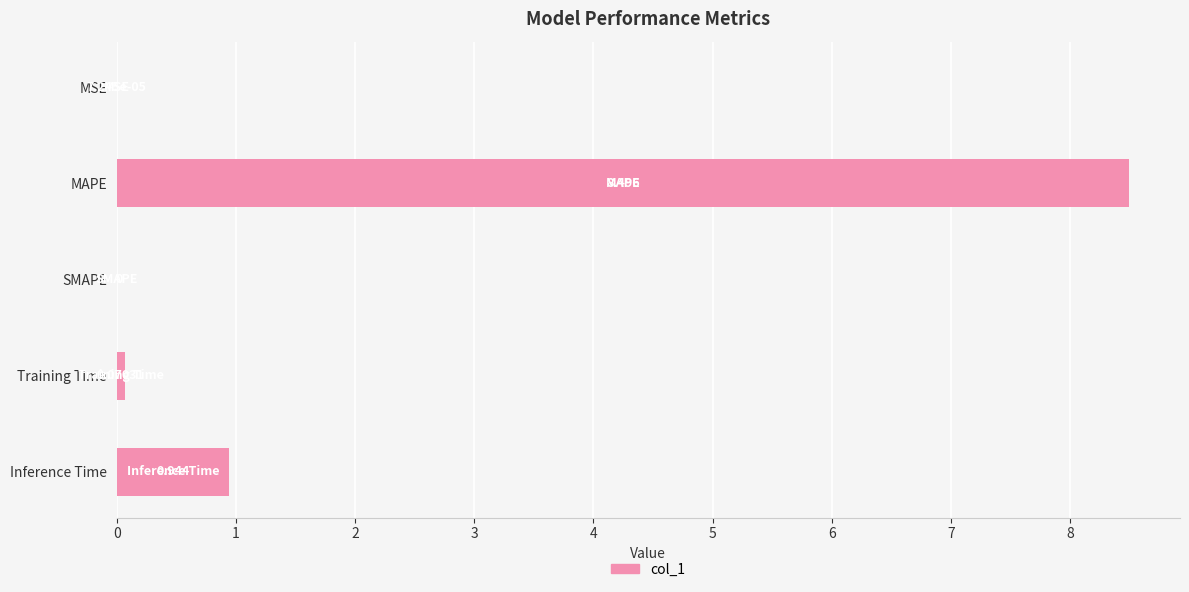

How many categories are shown in the chart?

5